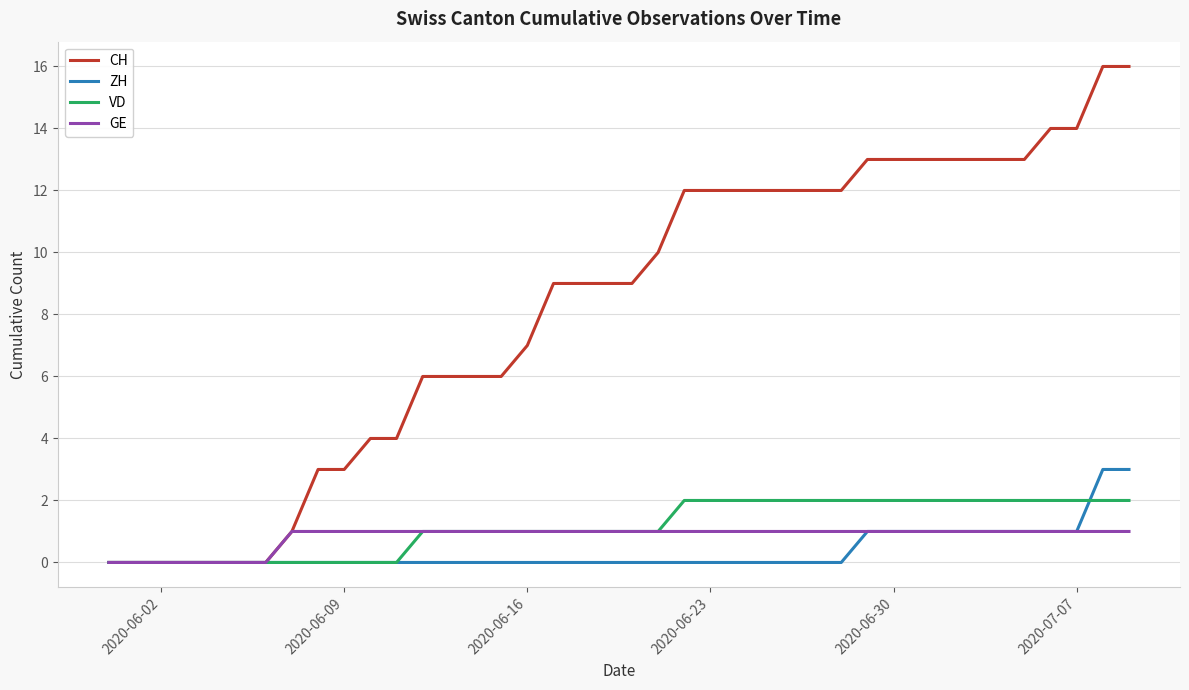

Does the chart have visible grid lines?

Yes